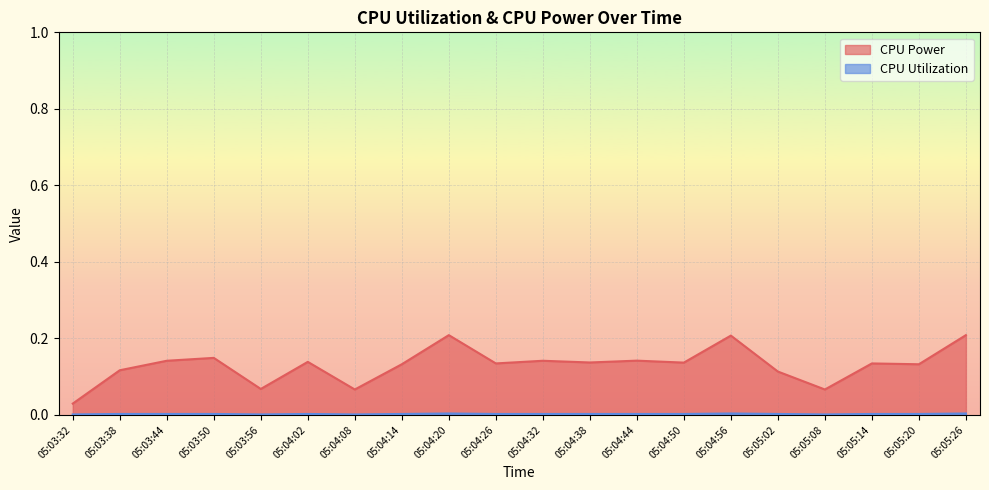

List the series in order of their overall mean, highest first.

CPU Power, CPU Utilization